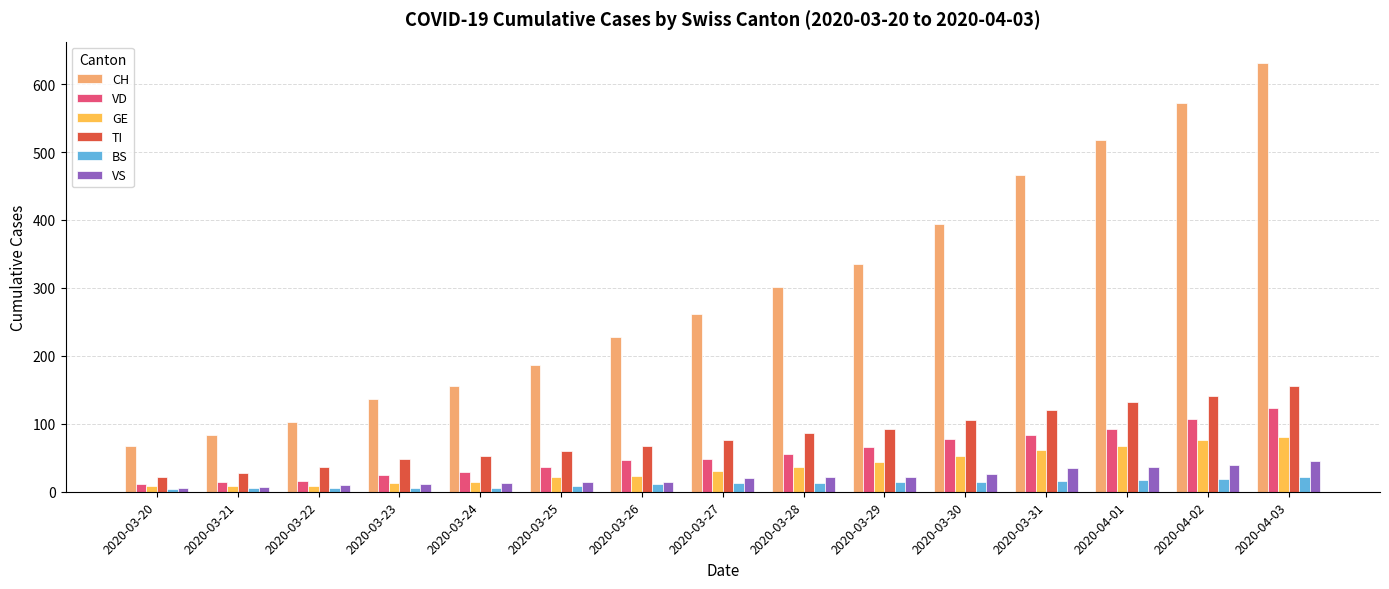

What position from the right is 2020-03-28?

7